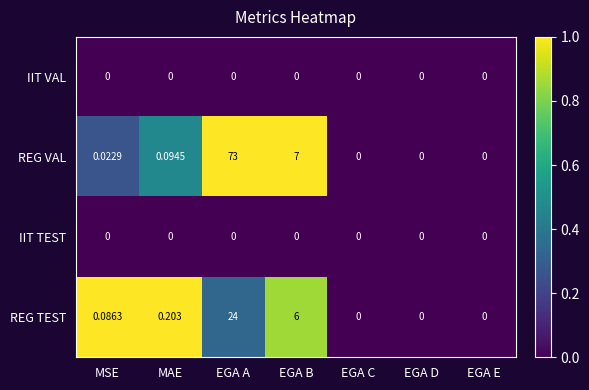

Between EGA A and EGA C, which series saw the biggest shift?

REG VAL